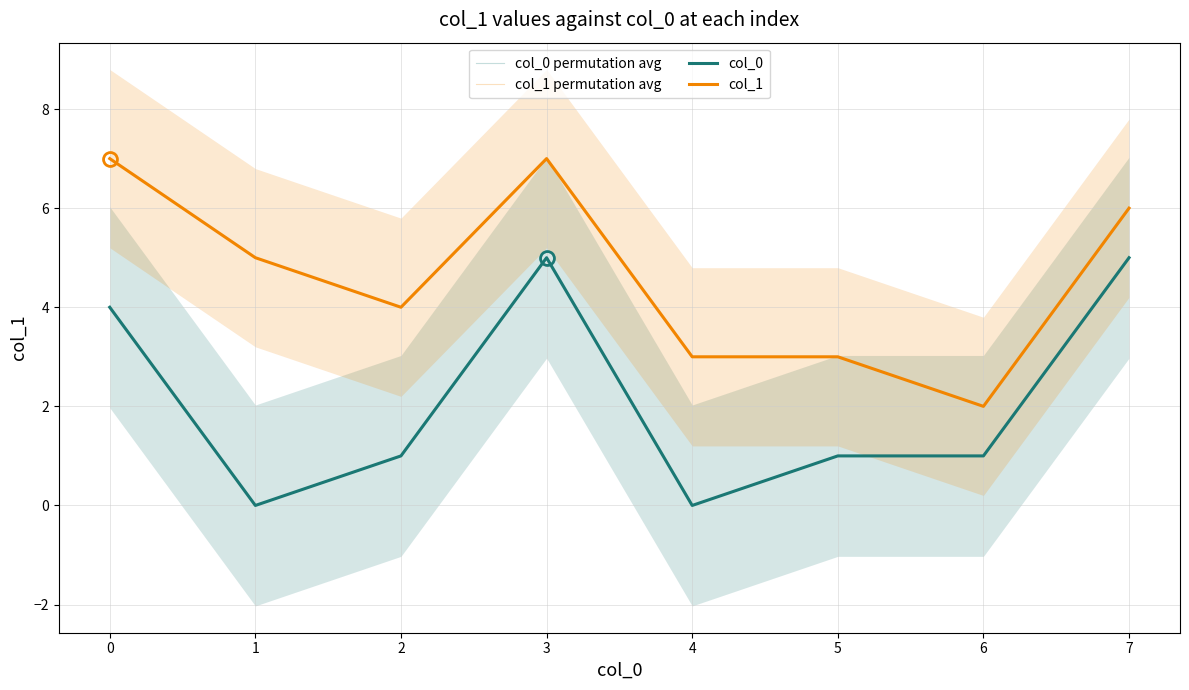

Is it true that col_1 equals 3 at 6?

False